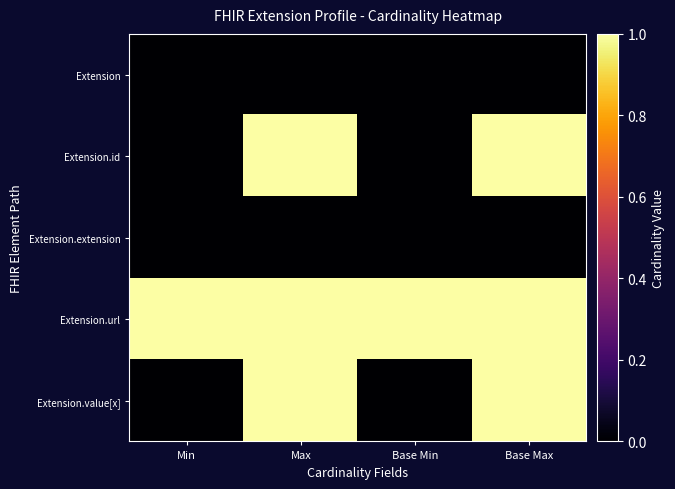

At Base Max, list the series in order from largest to smallest.

Extension.id, Extension.url, Extension.value[x], Extension, Extension.extension